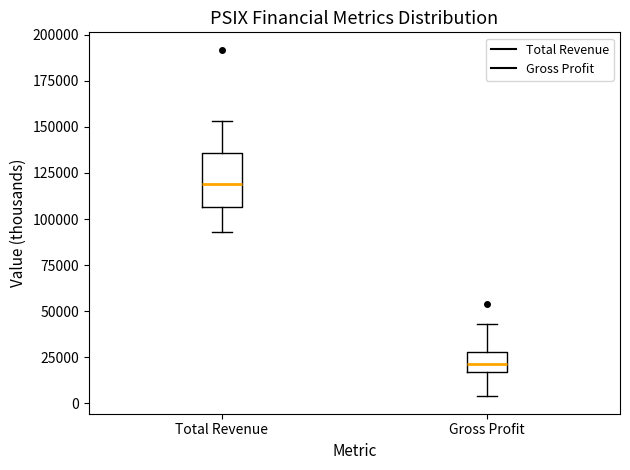

Comparing the boxes themselves (not the whiskers), which one is the tallest?

Total Revenue